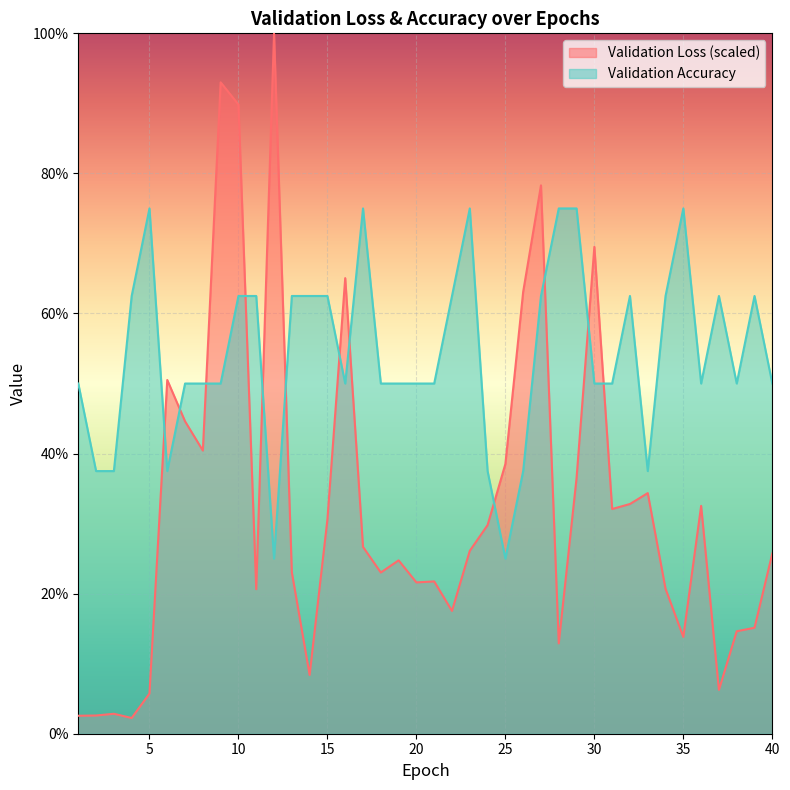

At which label is Validation Accuracy closest to 50?

1